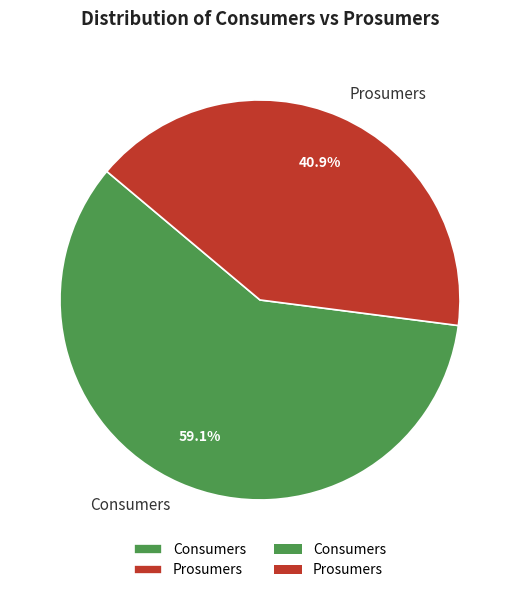

True or false: Prosumers accounts for 41% of the total.

True